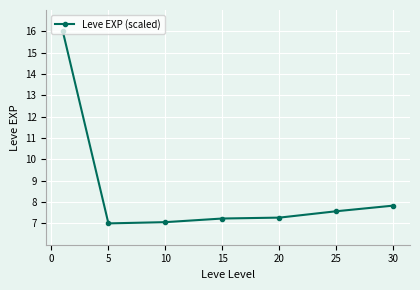

True or false: there are more than 1 points higher than both neighbors.

False